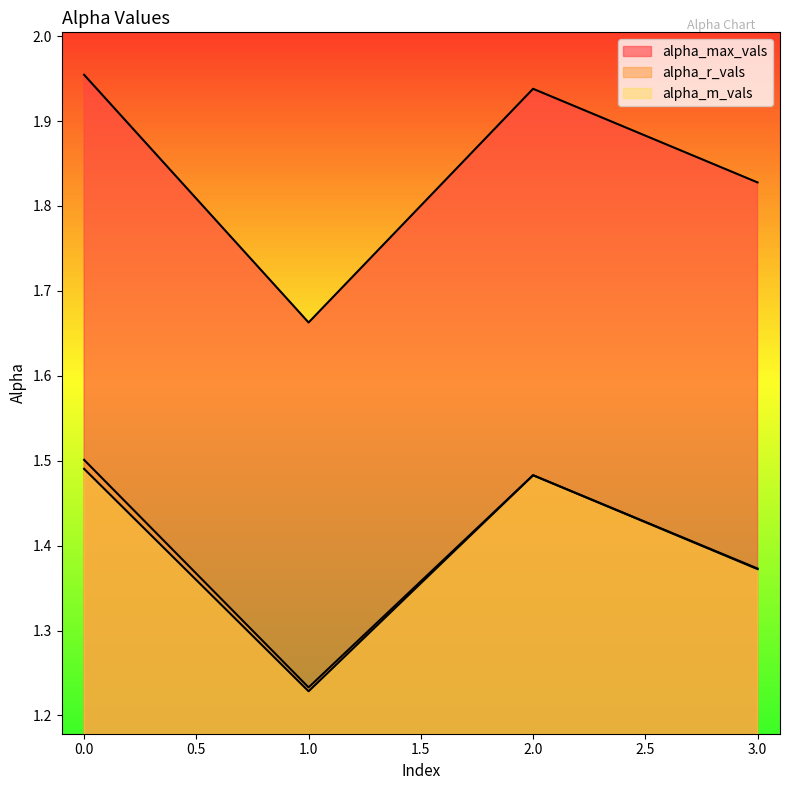

Does the chart display data point markers on the line(s)?

No